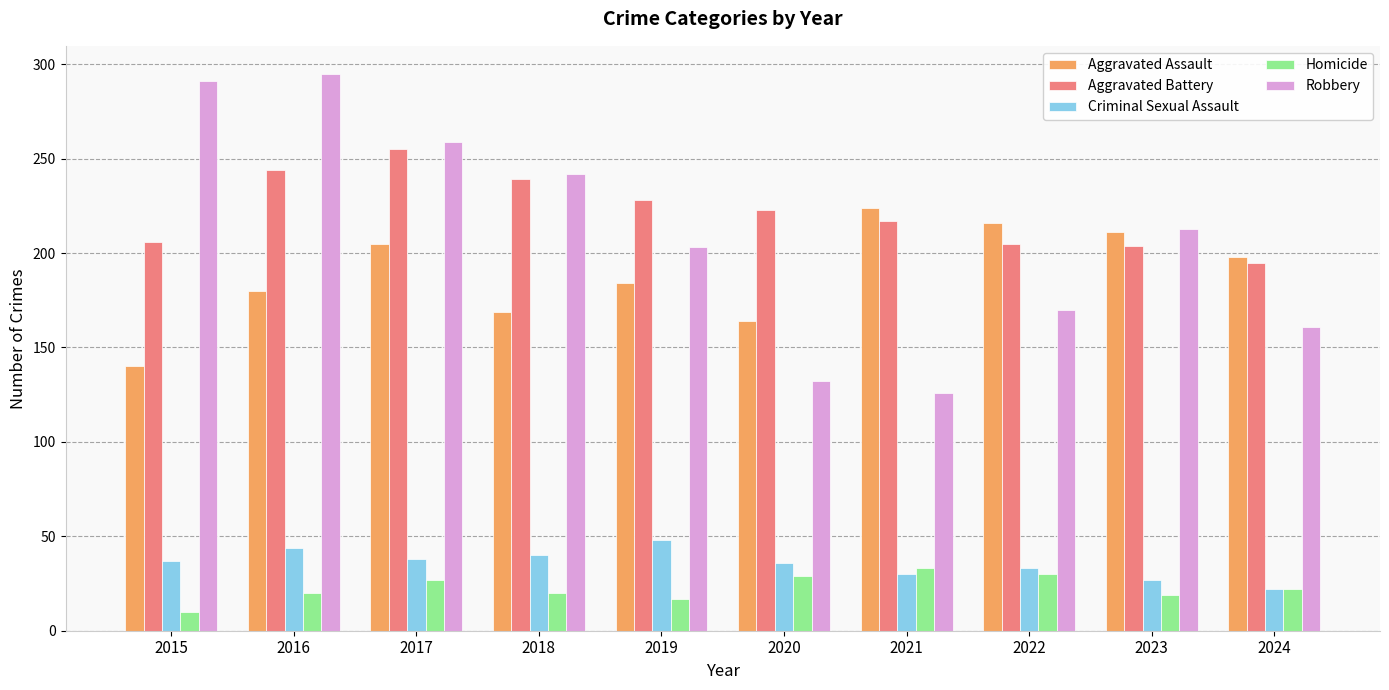

How many bars are there in each group?

5